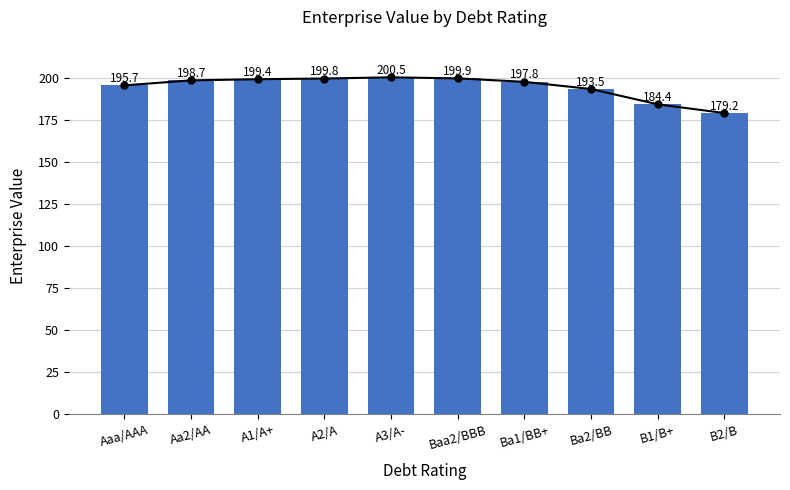

Rank the categories by value from lowest to highest.

B2/B, B1/B+, Ba2/BB, Aaa/AAA, Ba1/BB+, Aa2/AA, A1/A+, A2/A, Baa2/BBB, A3/A-